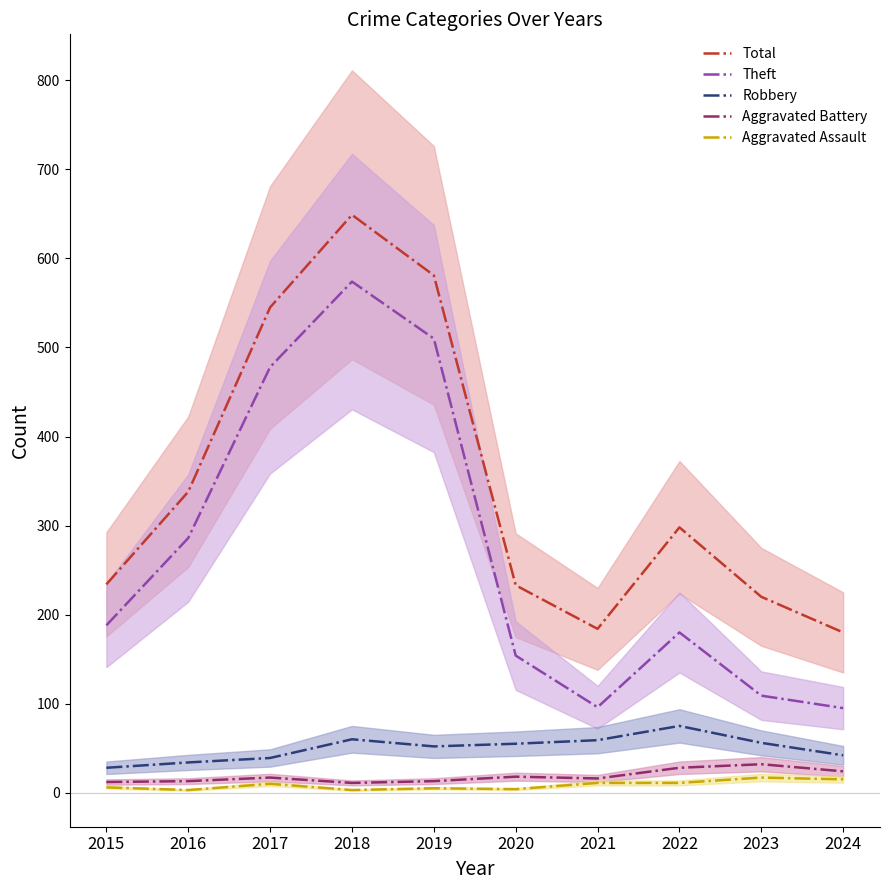

The Total series shows 233 at 2020. True or false?

True